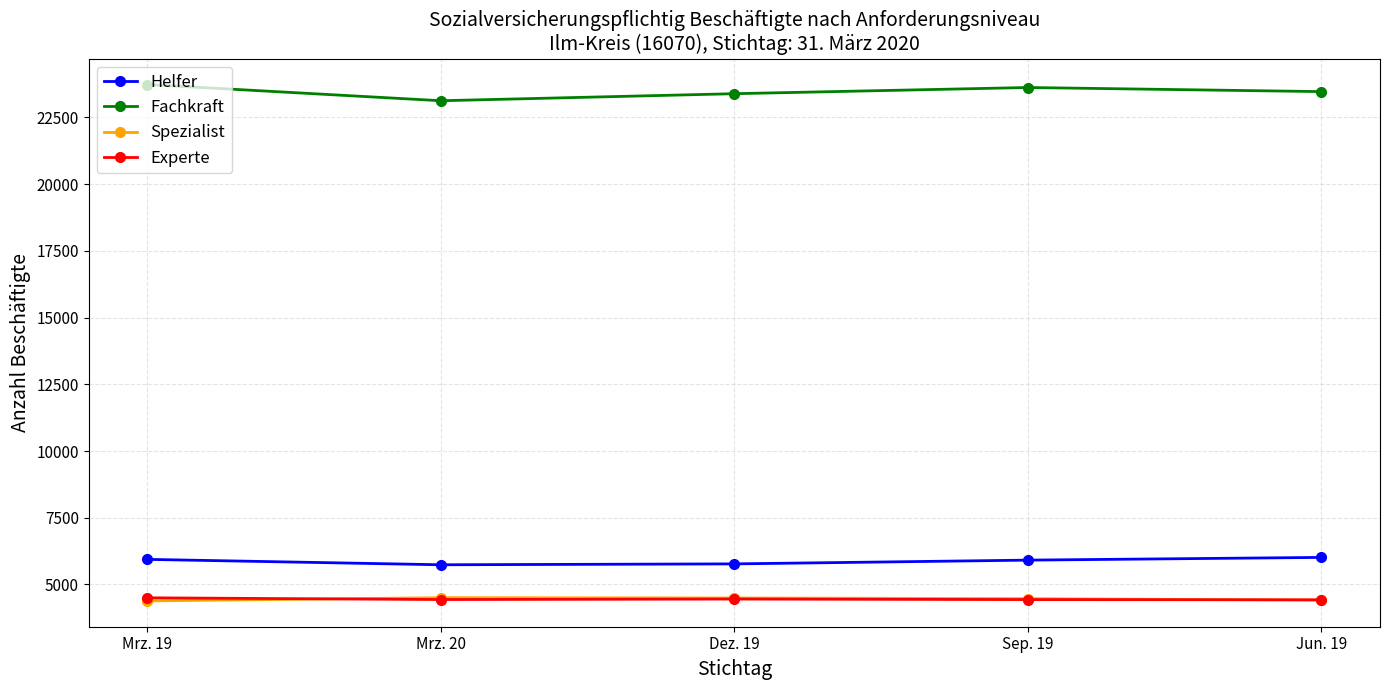

How many distinct data groups are displayed?

4